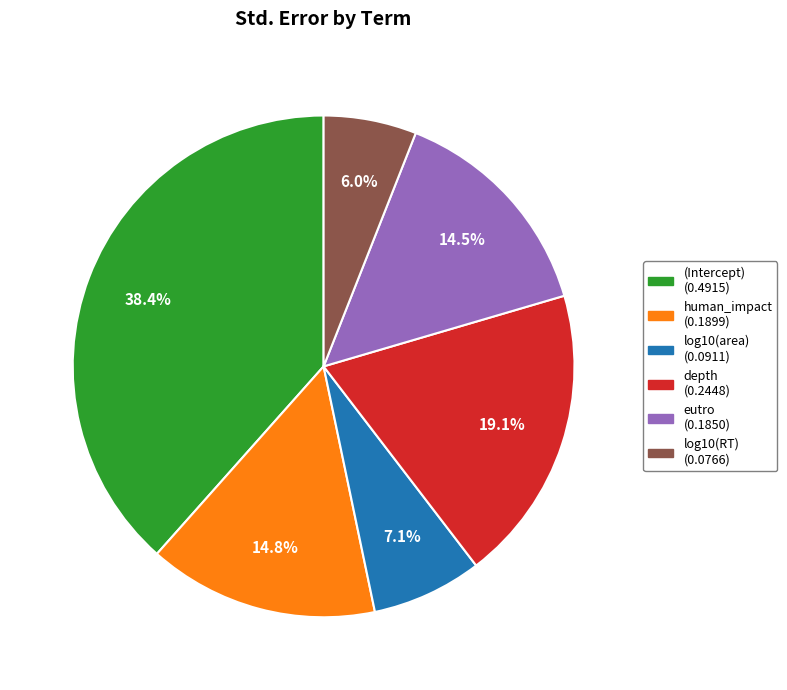

Which has a higher value, human_impact (0.1899) or (Intercept) (0.4915)?

(Intercept) (0.4915)